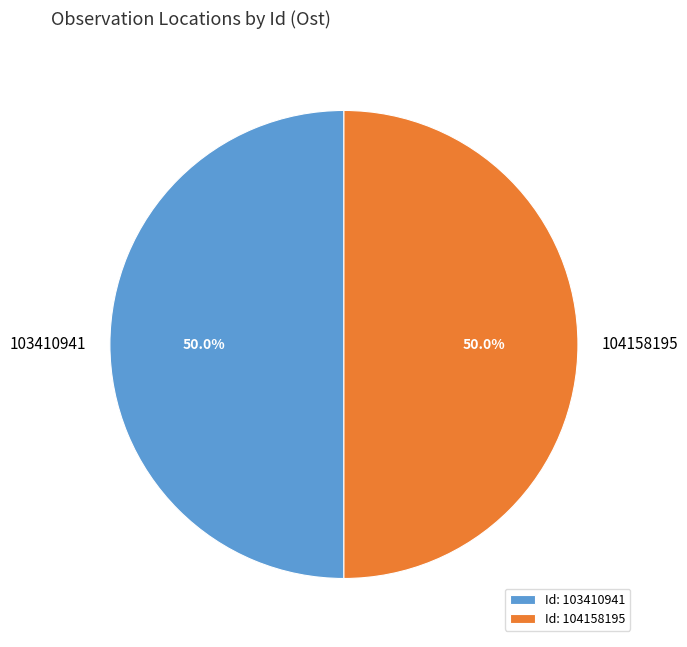

Count the number of slices in the pie.

2